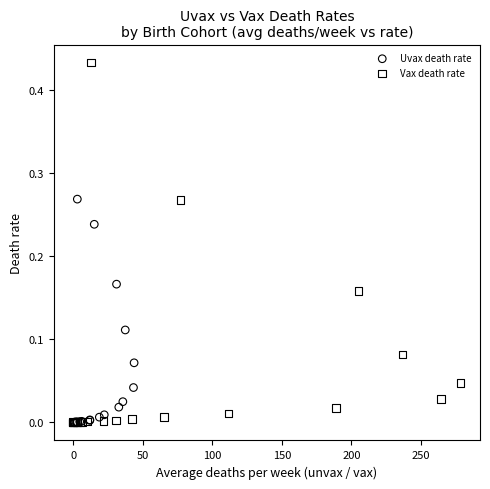

Which series contains the highest Y value?

Vax death rate